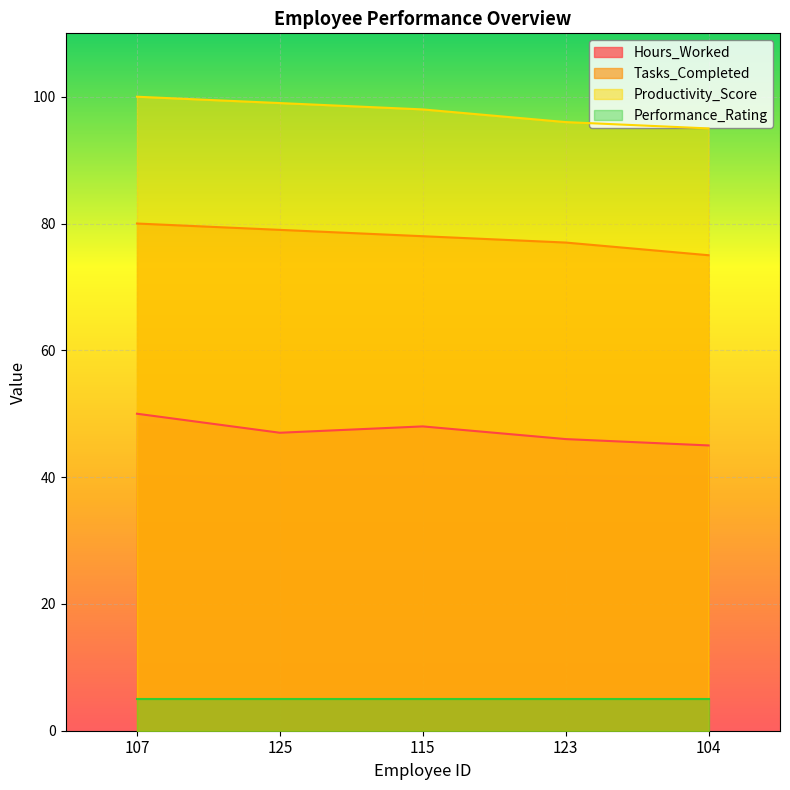

True or false: Productivity_Score and Tasks_Completed intersect in this chart.

False